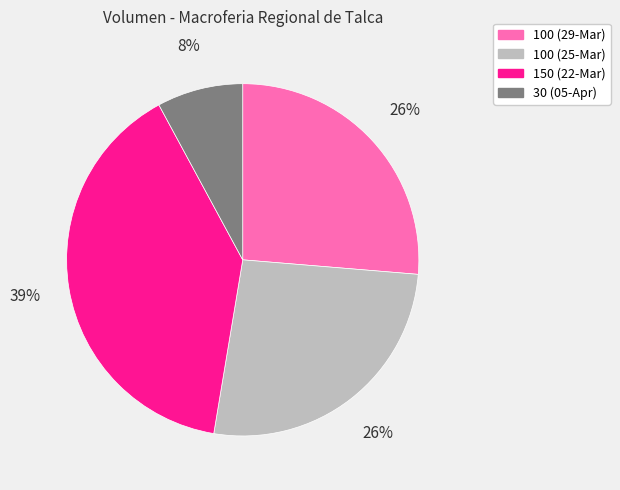

To the nearest percent, what is the average slice percentage?

25%